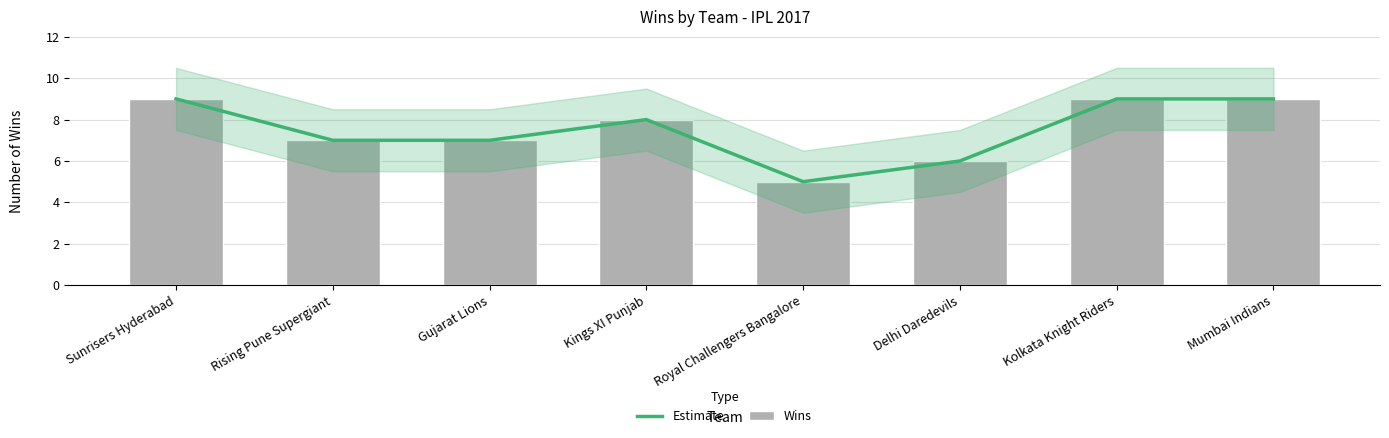

Rank the series by their maximum value, from highest to lowest.

Estimate, Wins